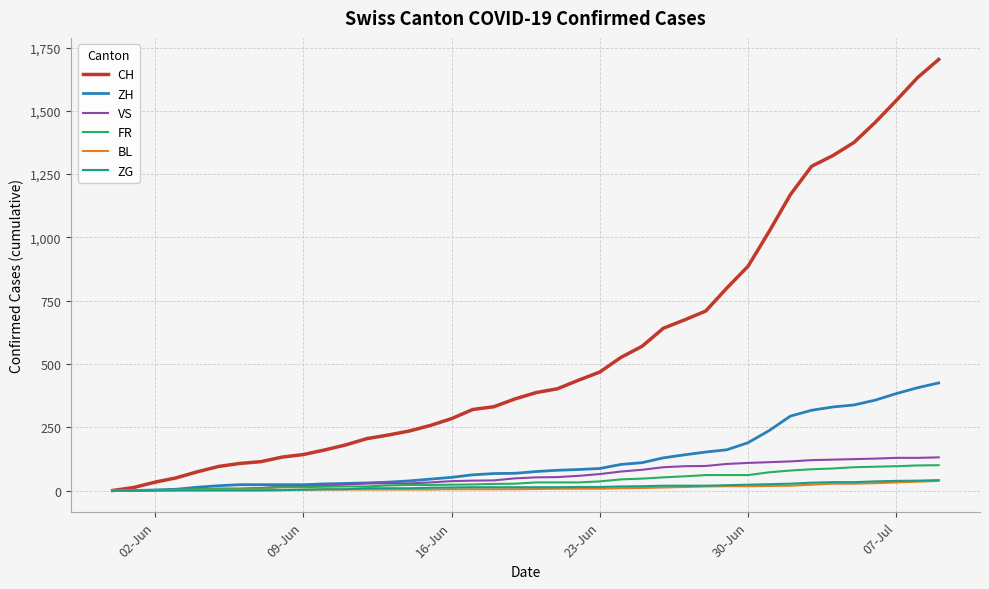

Which series has the largest total across all categories?

CH